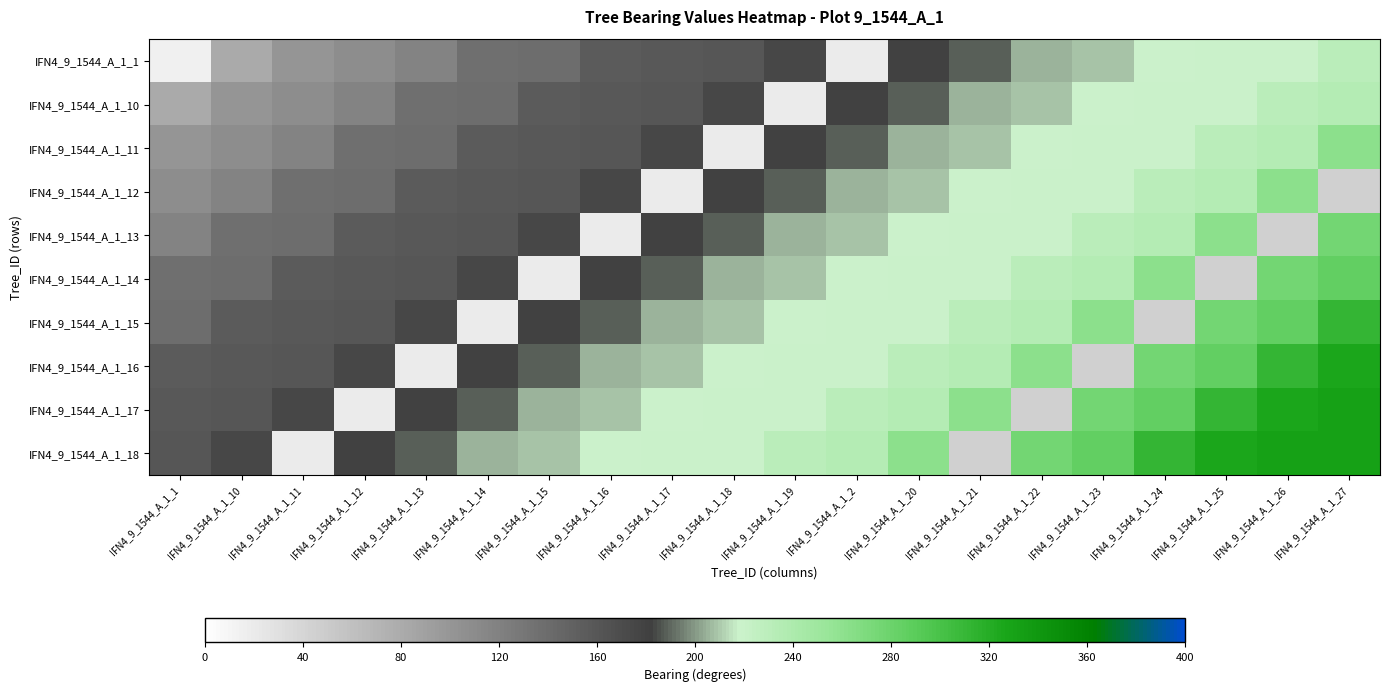

At which category is the sum across all series the highest?

IFN4_9_1544_A_1_27